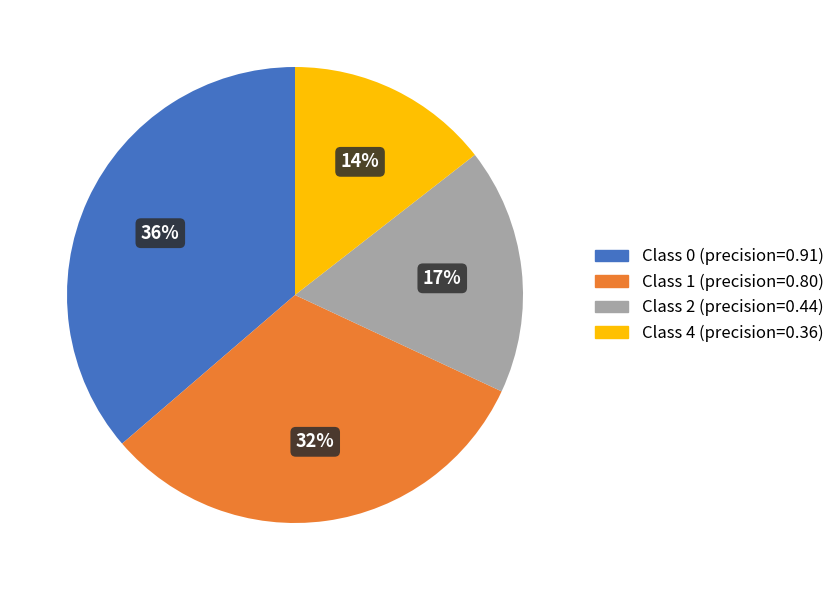

How many slices are in this pie chart?

4